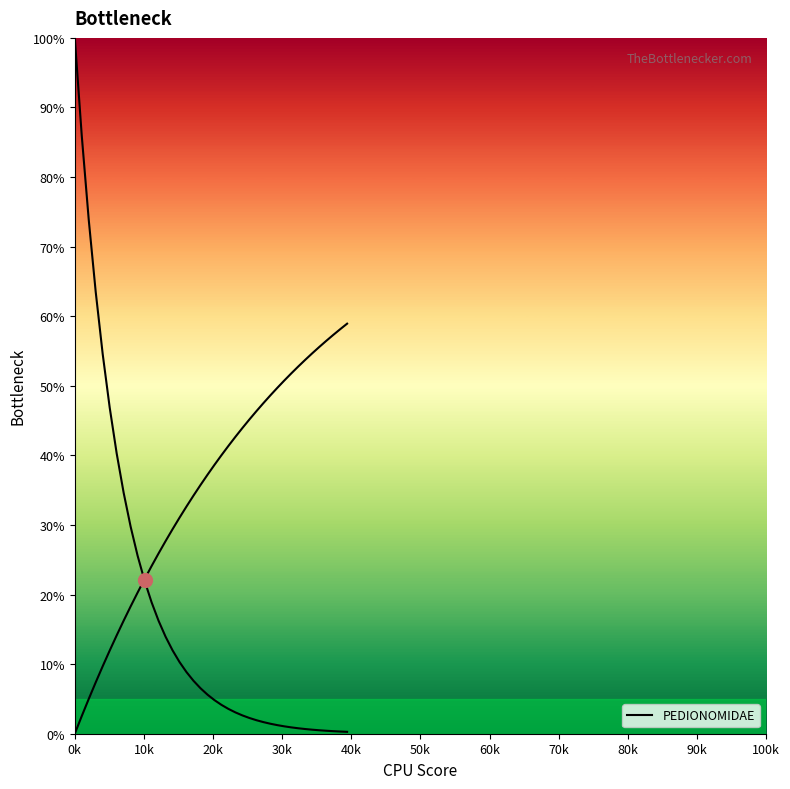

What is the sum of all values?

709.6